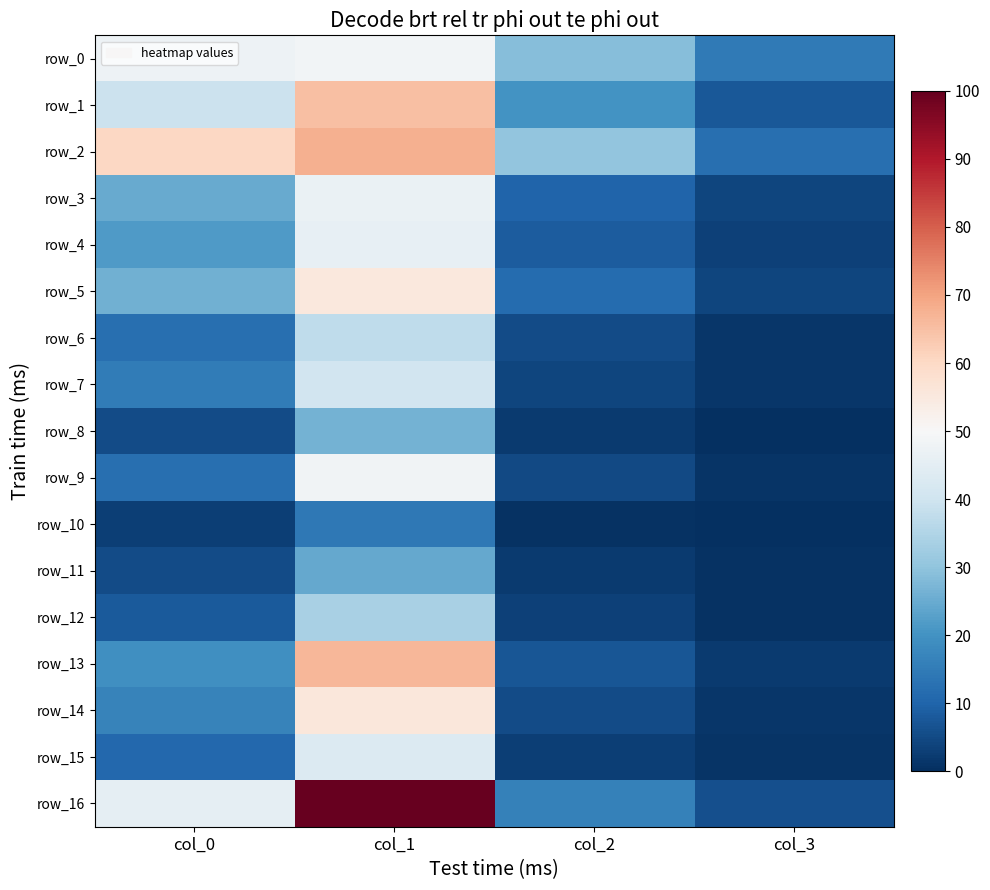

What is the difference between the row_1 values at col_2 and col_3?

12.6